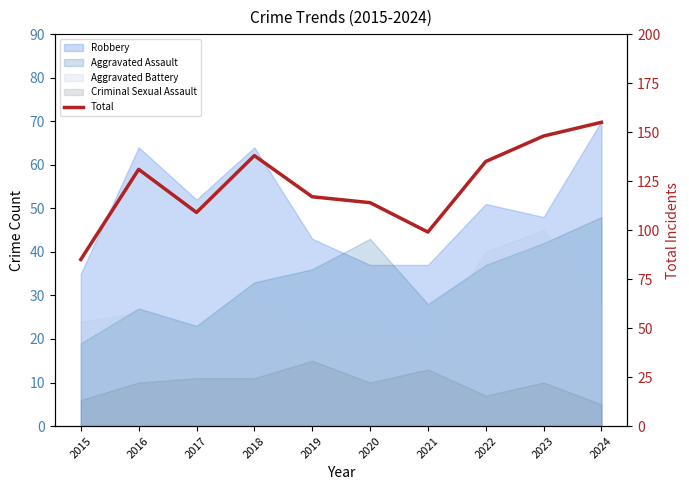

What value does the data have at 2023, to the nearest 10?

150